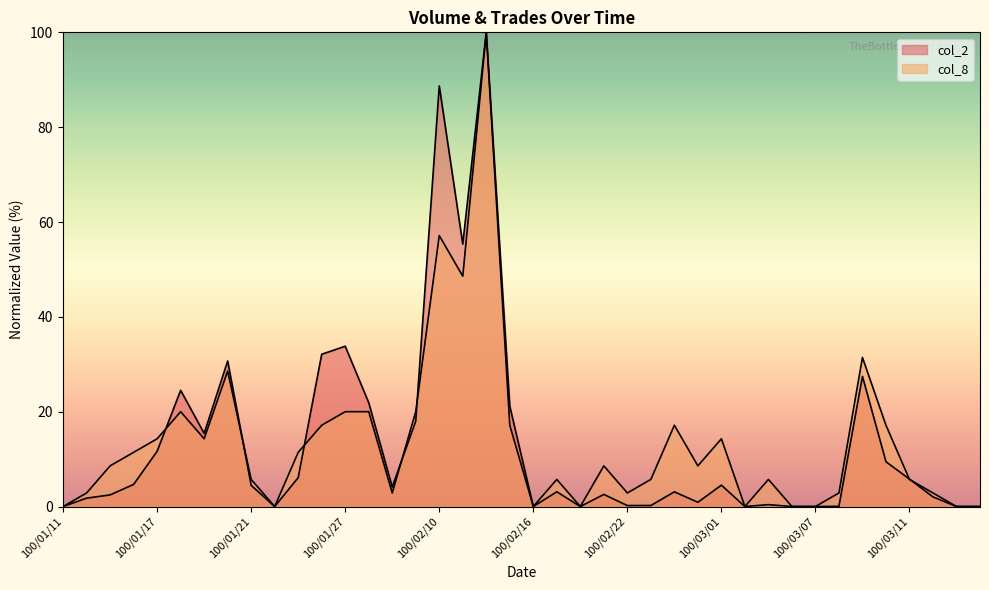

In col_2, how many points are lower than both neighbors (excluding endpoints)?

9